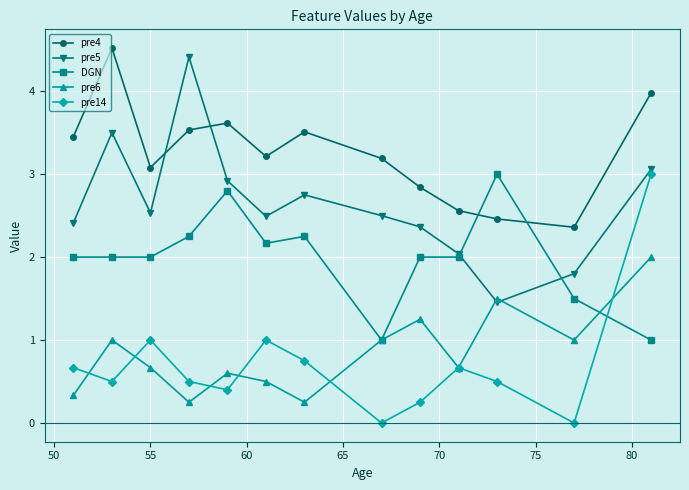

How many interior local peaks does the pre14 series have?

3